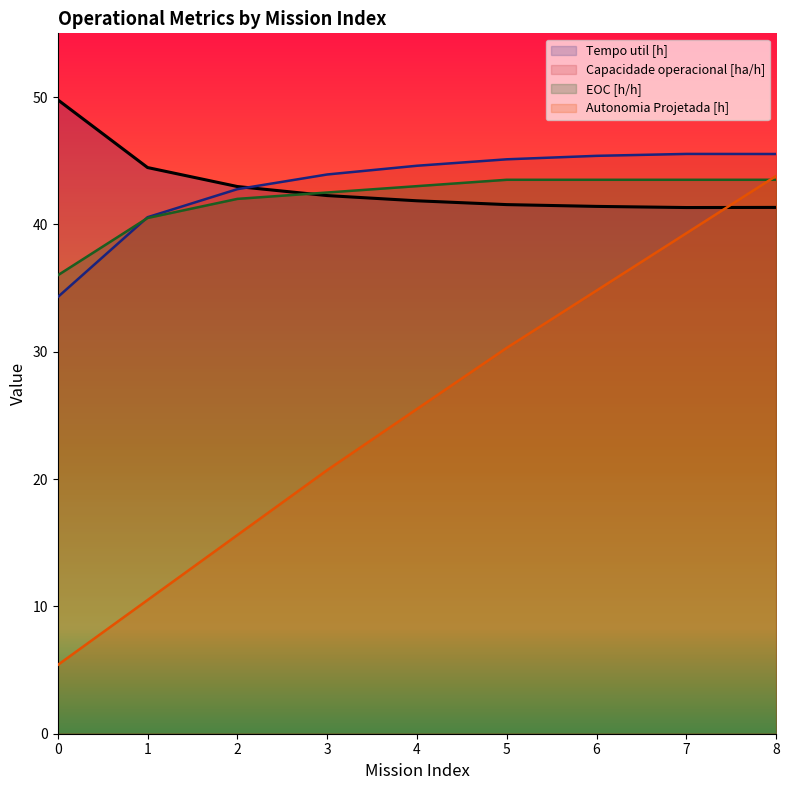

True or false: Capacidade operacional [ha/h] and Autonomia Projetada [h] cross at least once.

False